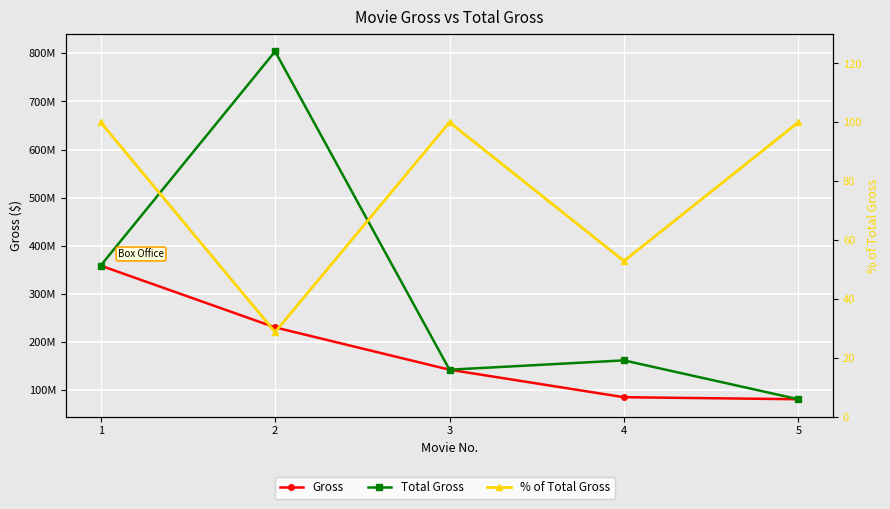

True or false: Gross has a value of 92212761.8 at 3.

False